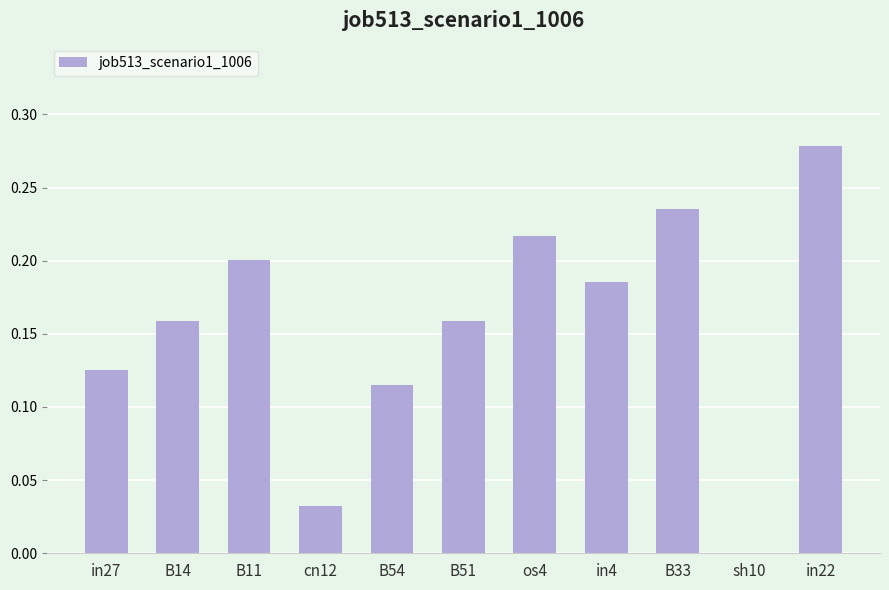

At which category does the chart reach its peak across all series?

in22